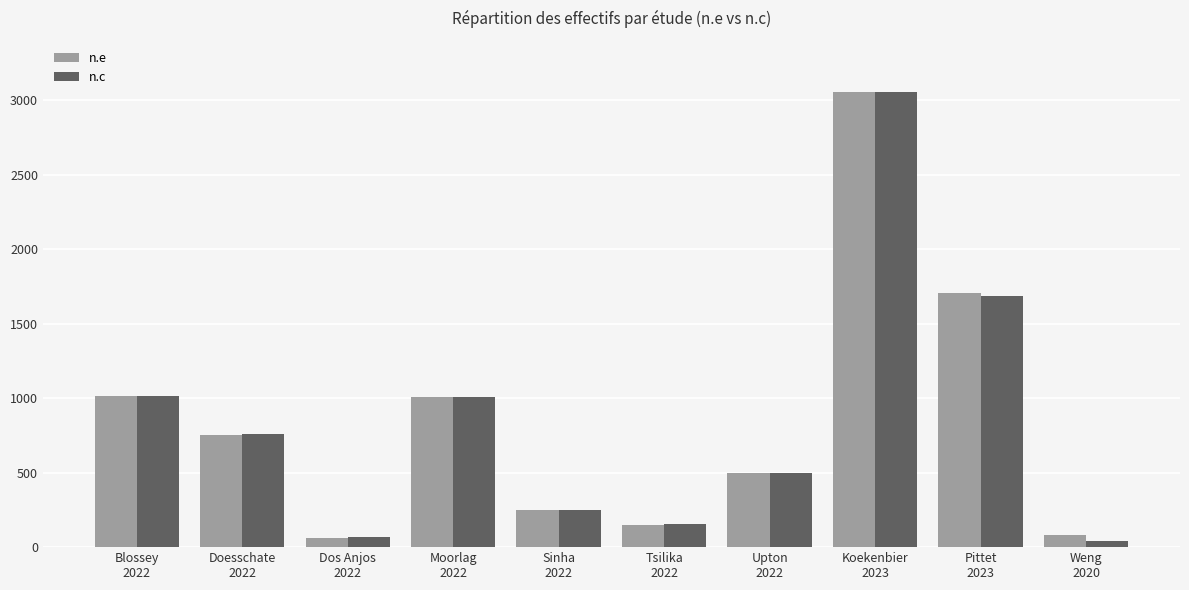

At which category is the sum across all series the highest?

Koekenbier
2023